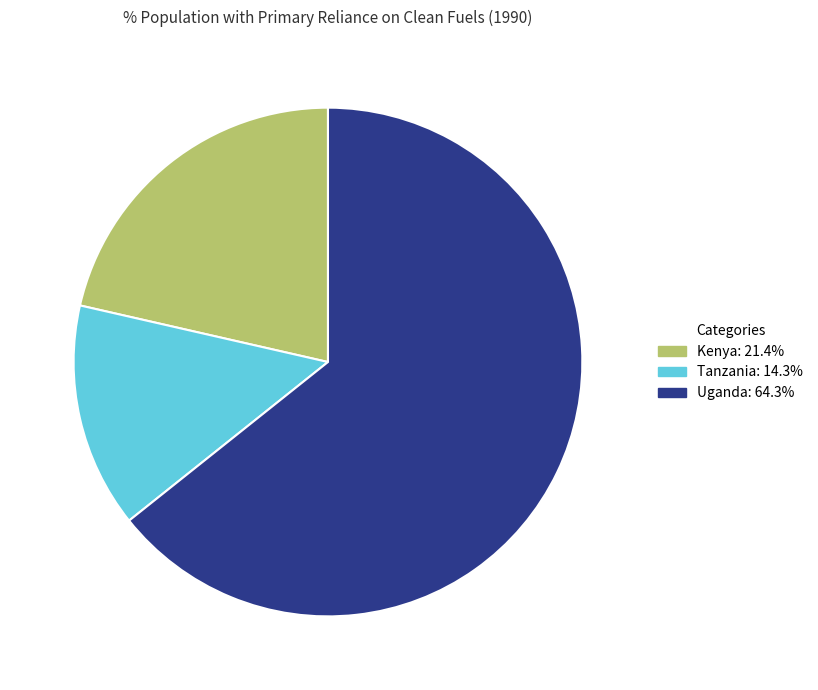

Does Uganda represent more than half of the total?

Yes